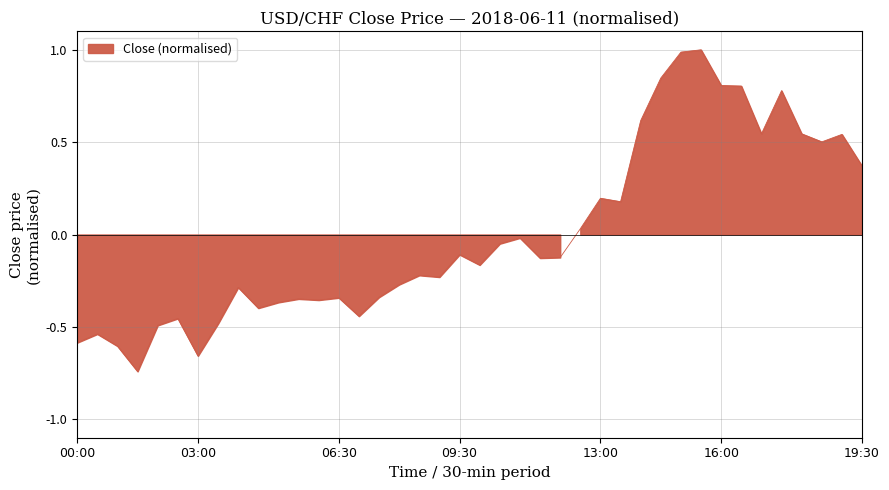

List the labels in order of value, largest first.

31, 30, 29, 32, 33, 35, 28, 34, 36, 38, 37, 39, 26, 27, 25, 22, 21, 19, 24, 23, 20, 17, 18, 16, 8, 15, 13, 11, 12, 10, 9, 14, 5, 7, 4, 1, close, 2, 6, 3